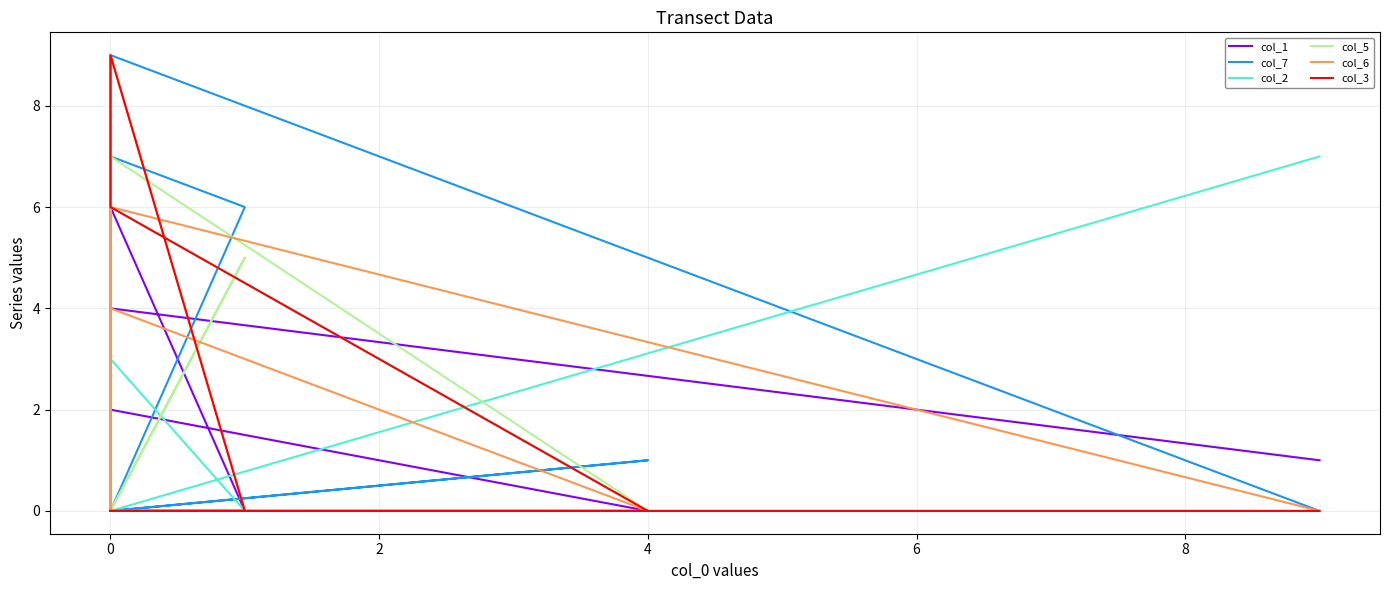

Is this an area chart (filled region under the line)?

No